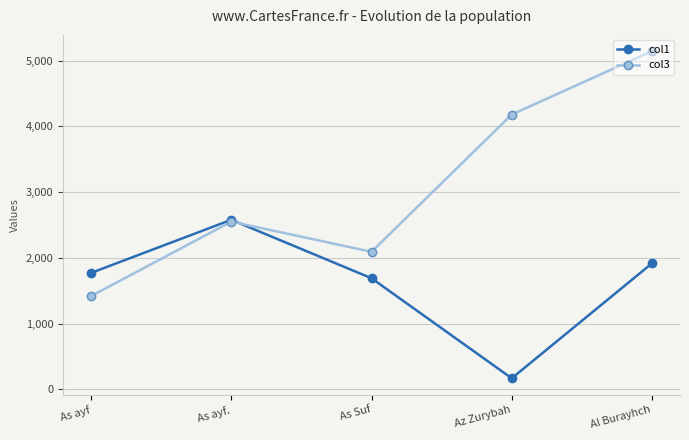

What is the sum of the col3 values at Al Burayhch and As ayf?

6562.5